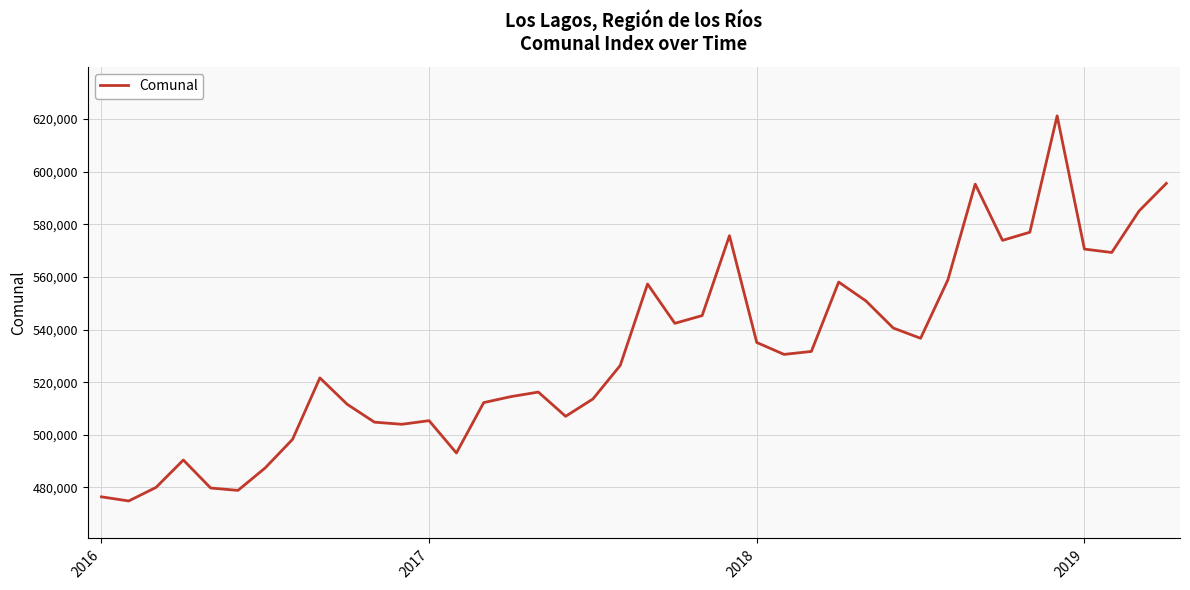

Does the chart display data point markers on the line(s)?

No